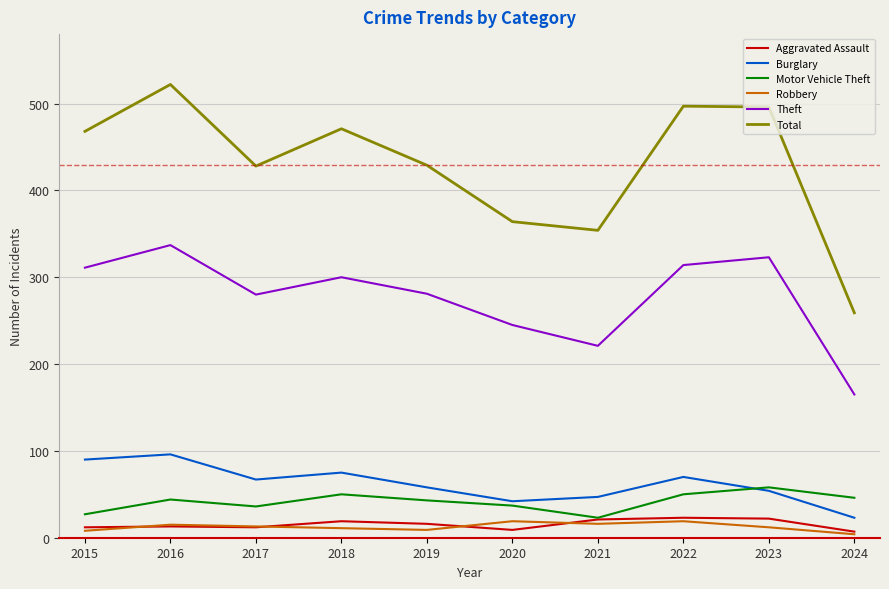

True or false: Robbery and Theft cross at least once.

False